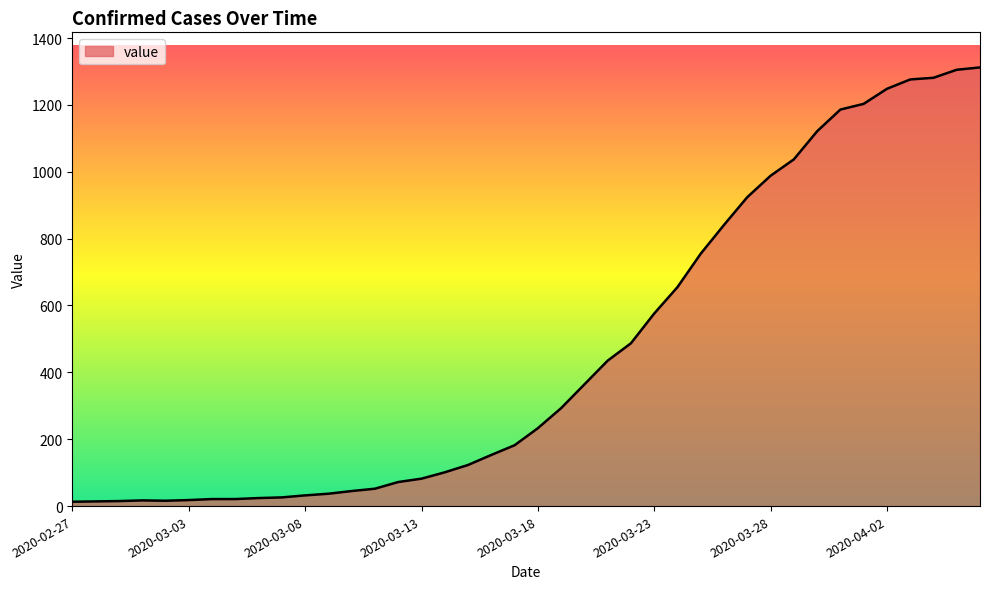

What is the difference between the maximum and minimum values?

1299